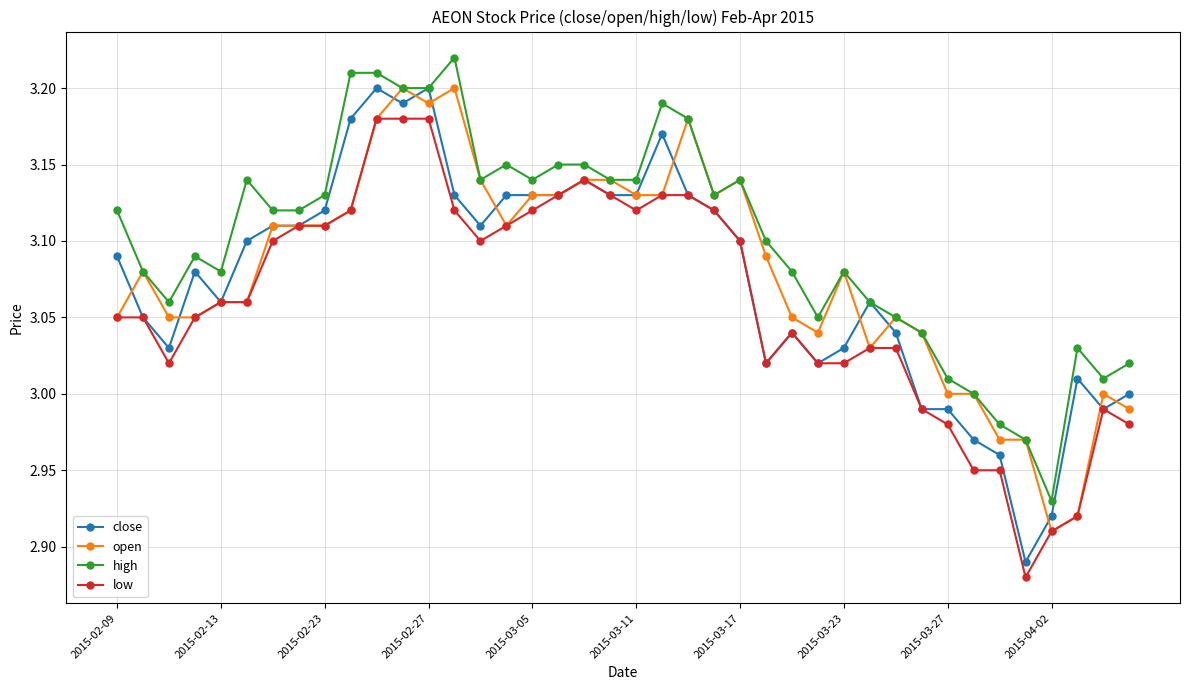

Which series has the largest total across all categories?

high